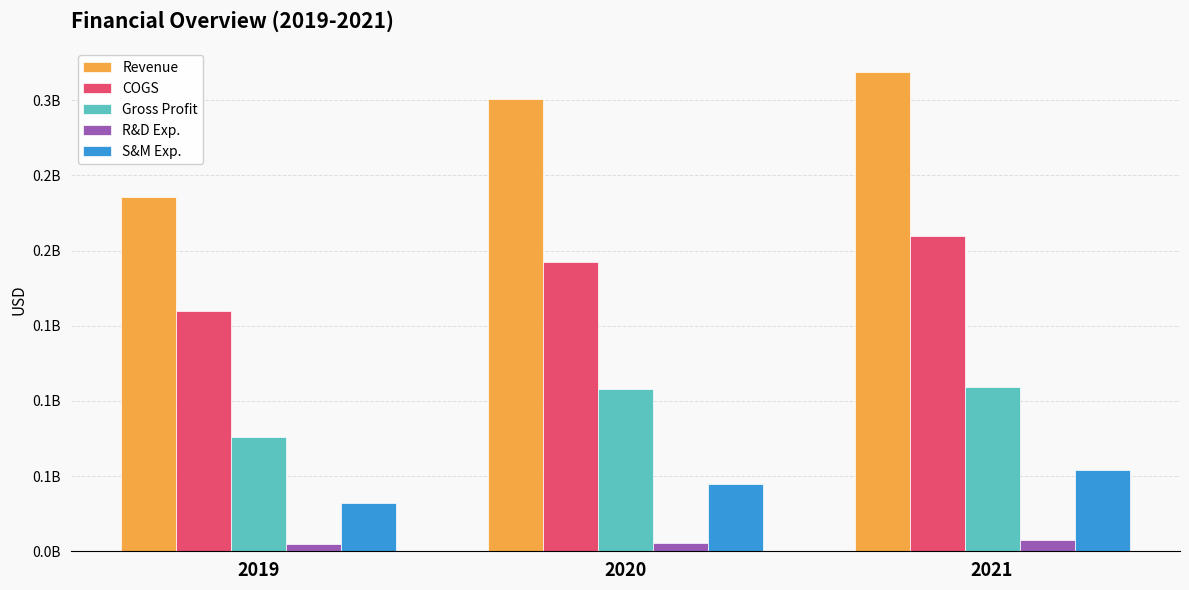

Is it true that R&D Exp. equals 13173231 at 2021?

False